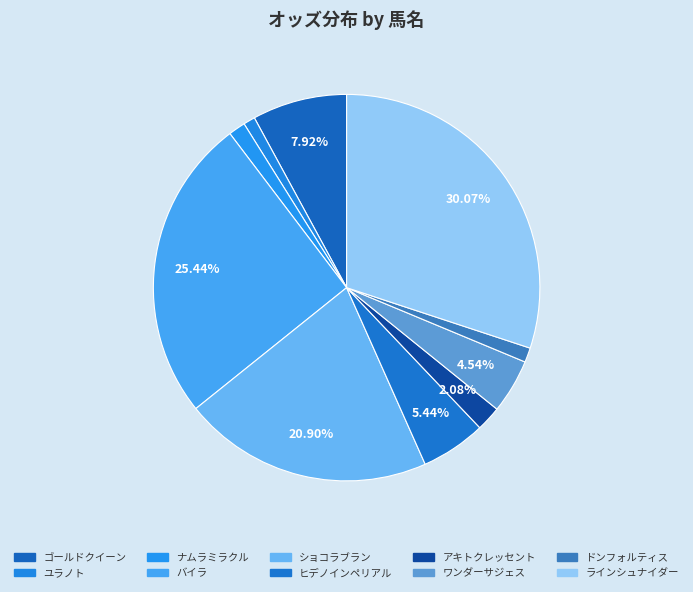

To the nearest percent, what percentage of the pie is アキトクレッセント?

2%